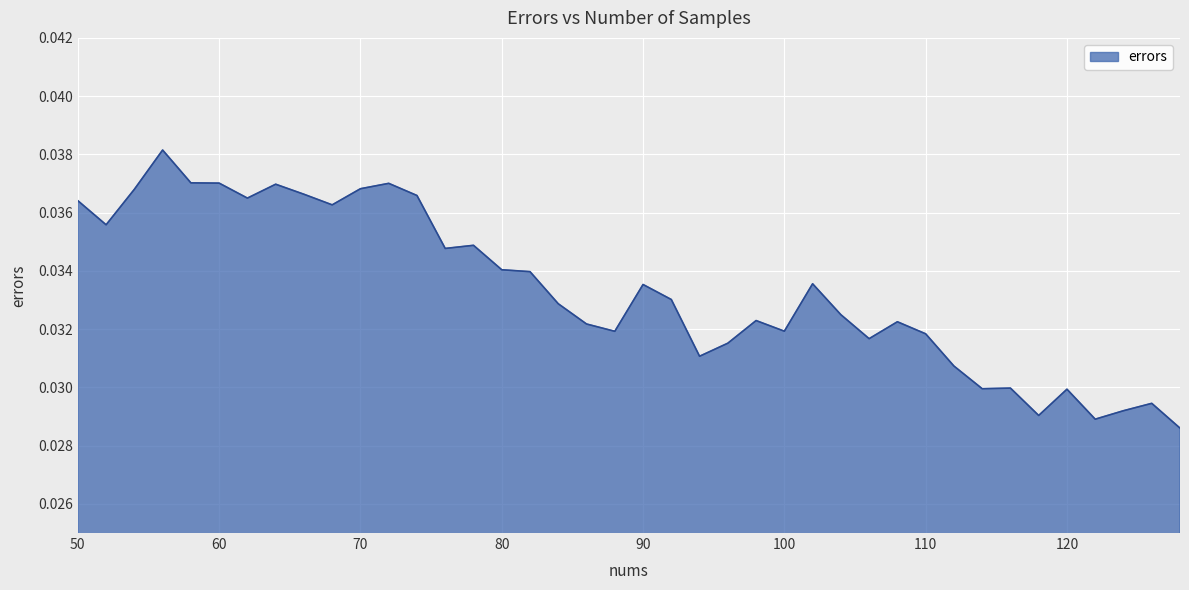

Rank the categories by value from lowest to highest.

128, 122, 118, 124, 126, 120, 114, 116, 112, 94, 96, 106, 110, 88, 100, 86, 108, 98, 104, 84, 92, 90, 102, 82, 80, 76, 78, 52, 68, 50, 62, 74, 66, 54, 70, 64, 72, 60, 58, 56